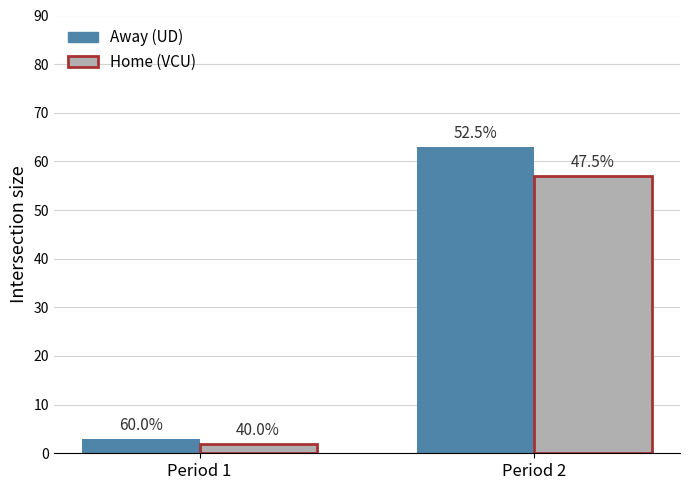

What are all the series names shown in the legend?

Away (UD), Home (VCU)